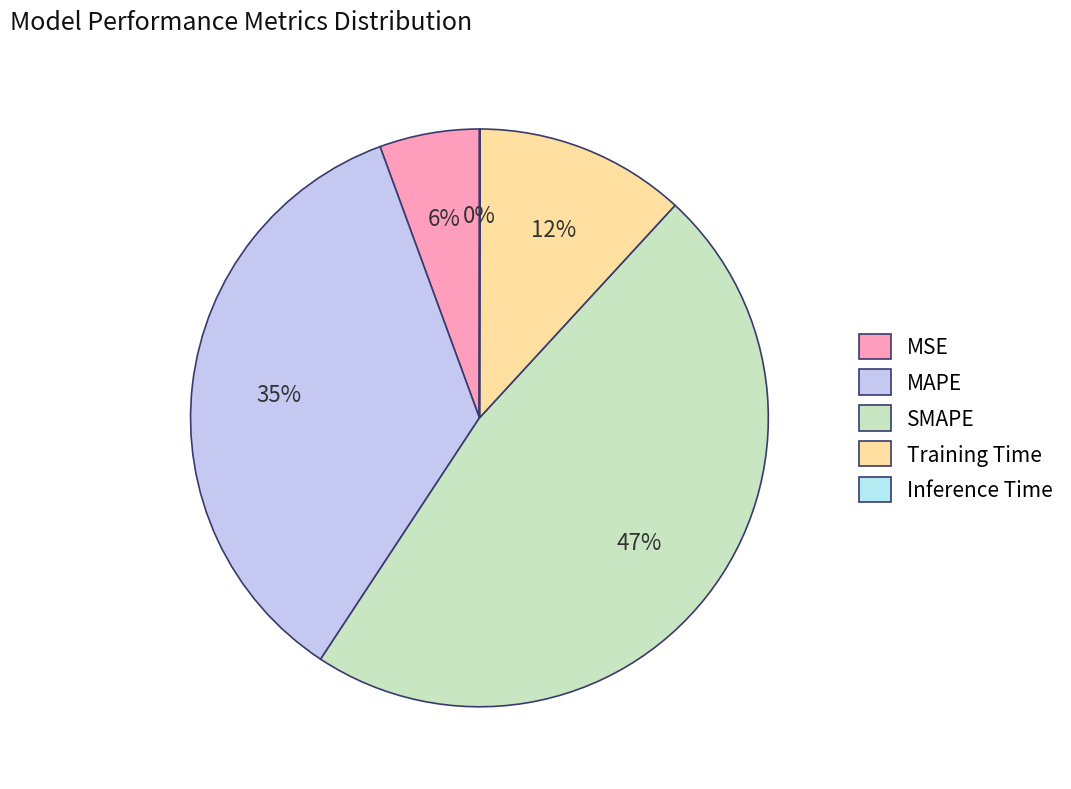

What is the largest slice in the pie chart?

SMAPE